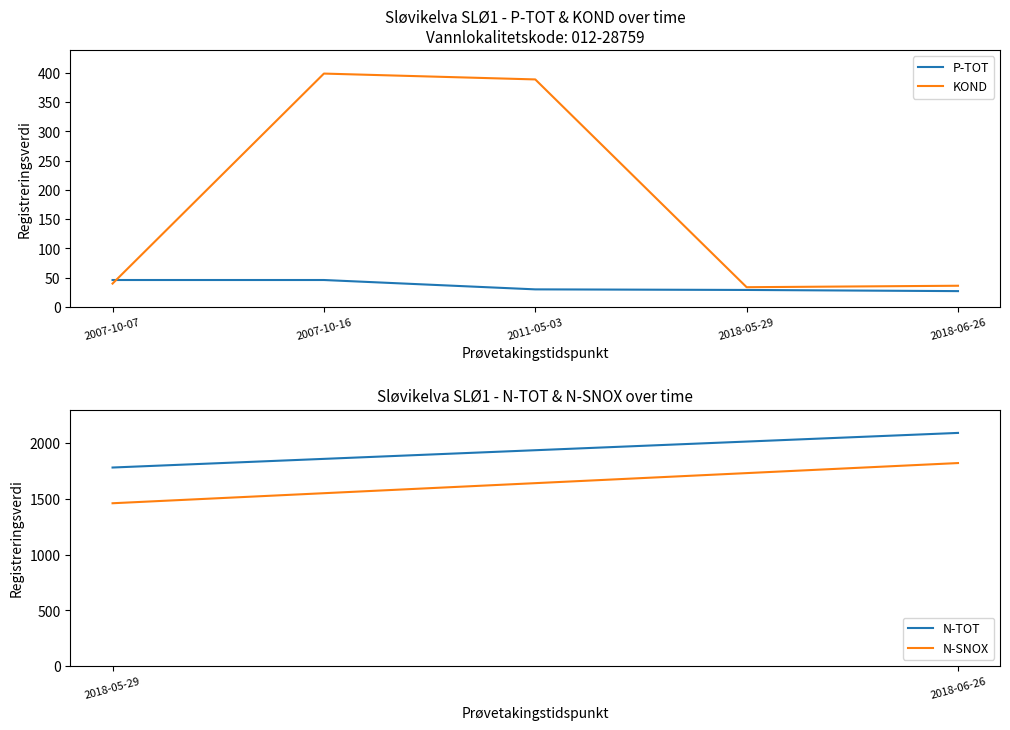

At which label does KOND reach its peak?

2007-10-16